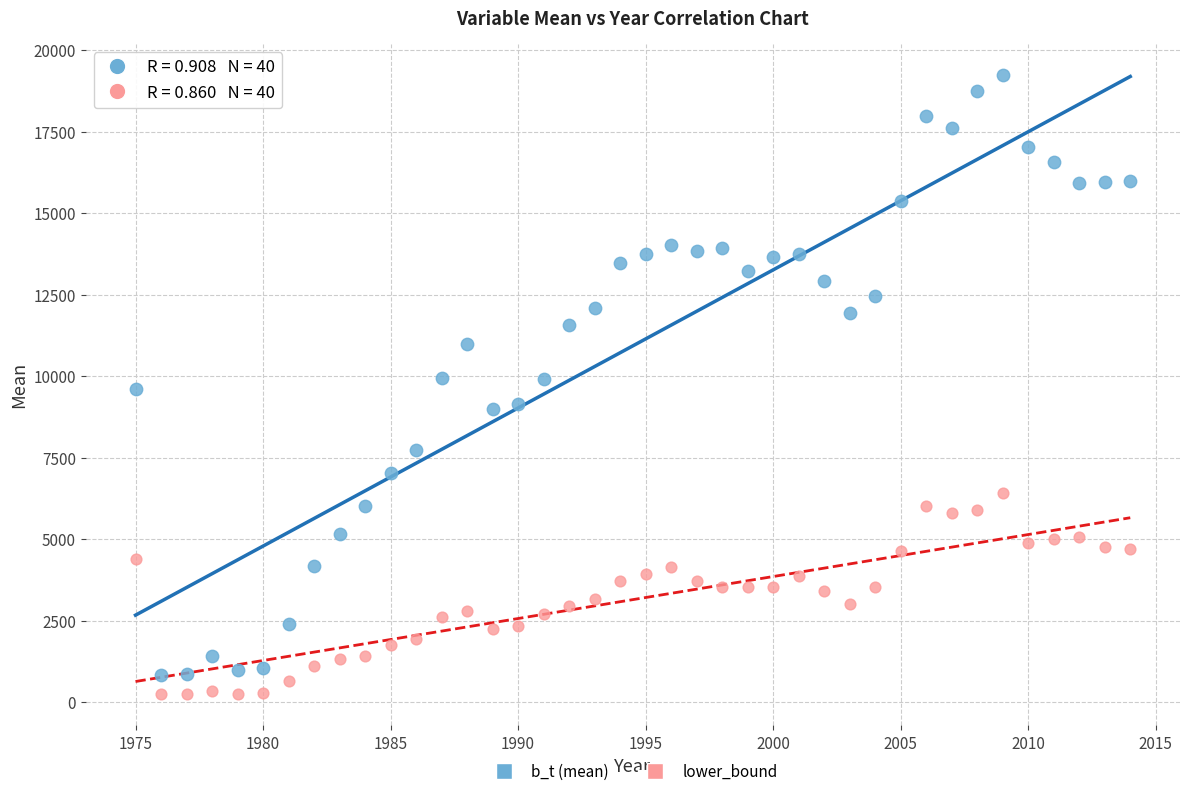

Across all data points, what is the range of X values (max minus min)?

39.0